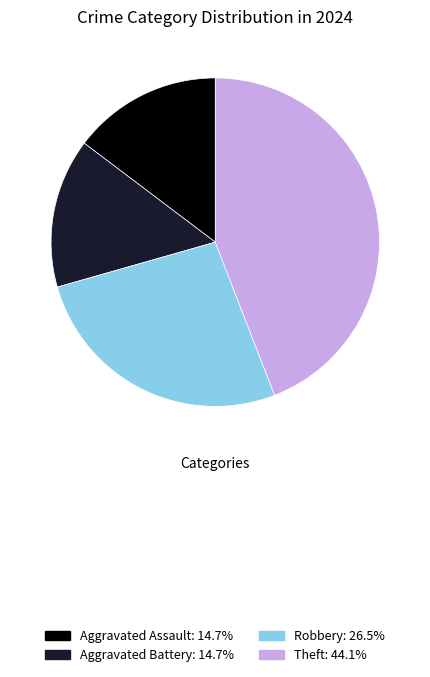

How many segments does this pie chart have?

4